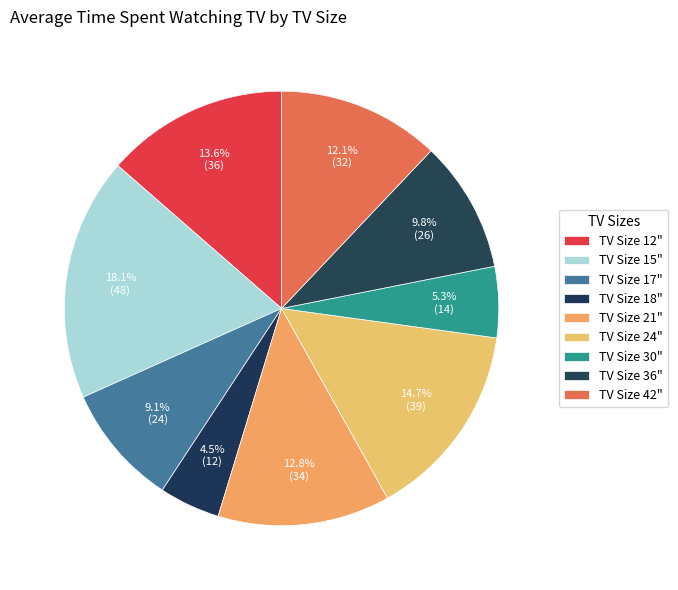

Which slice is the largest?

15